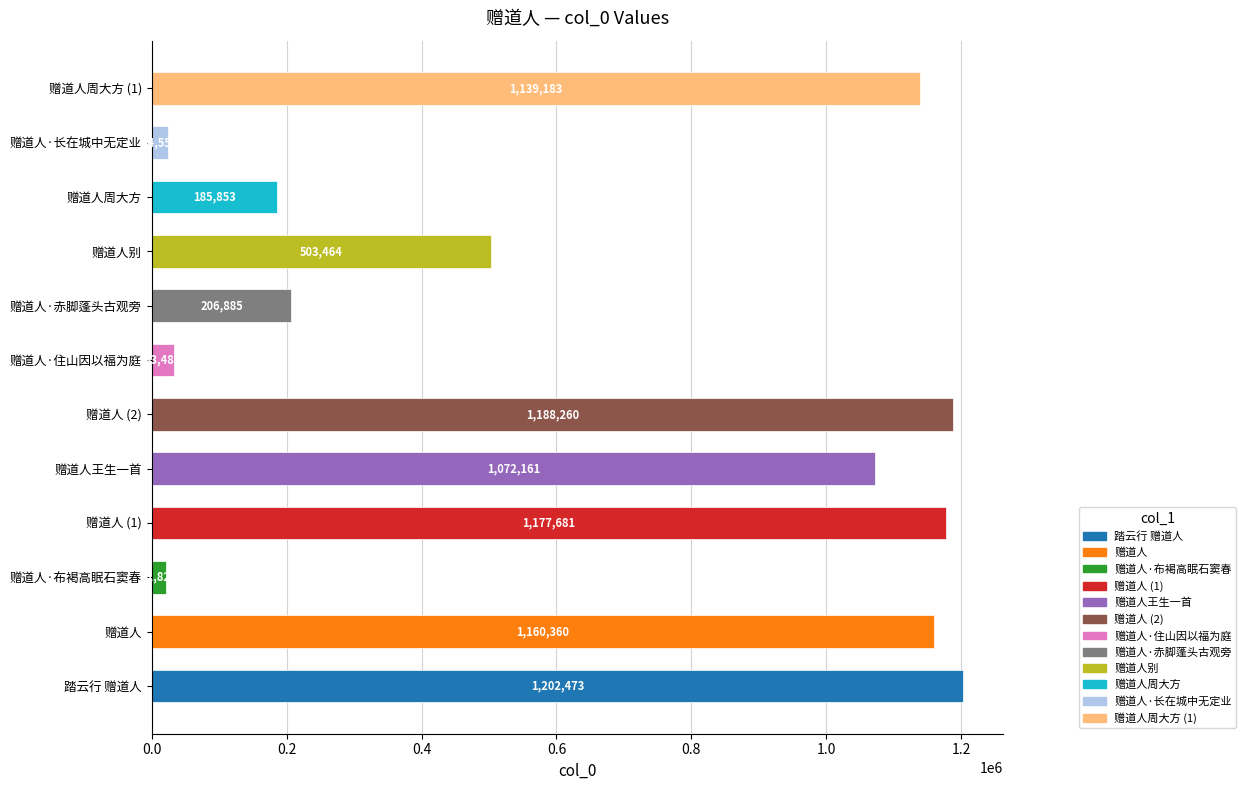

What is the ratio of the value at 赠道人周大方 to the value at 赠道人别?

0.4